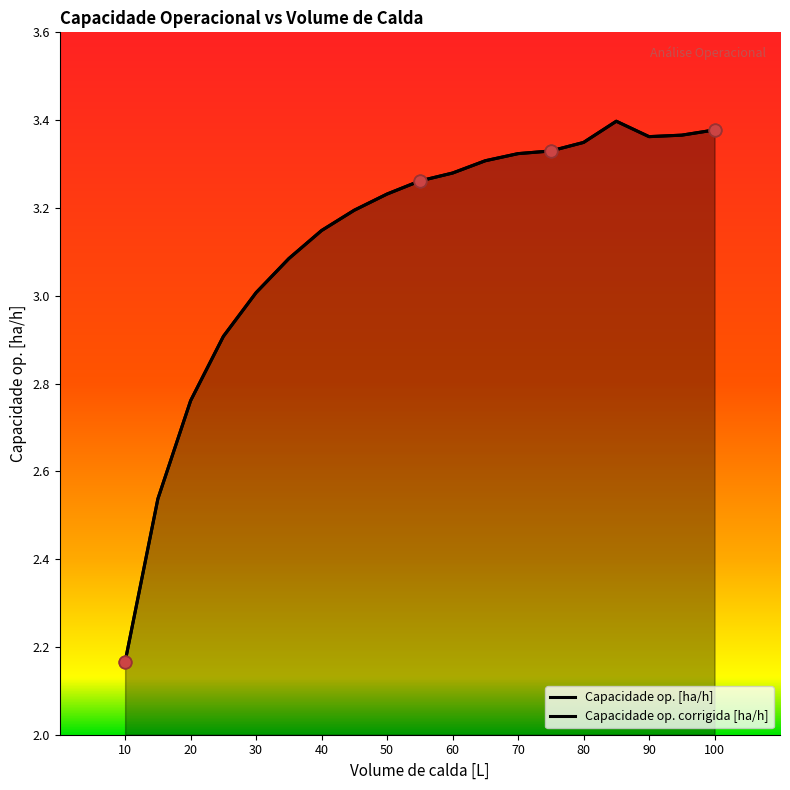

At which category is the sum across all series the highest?

85